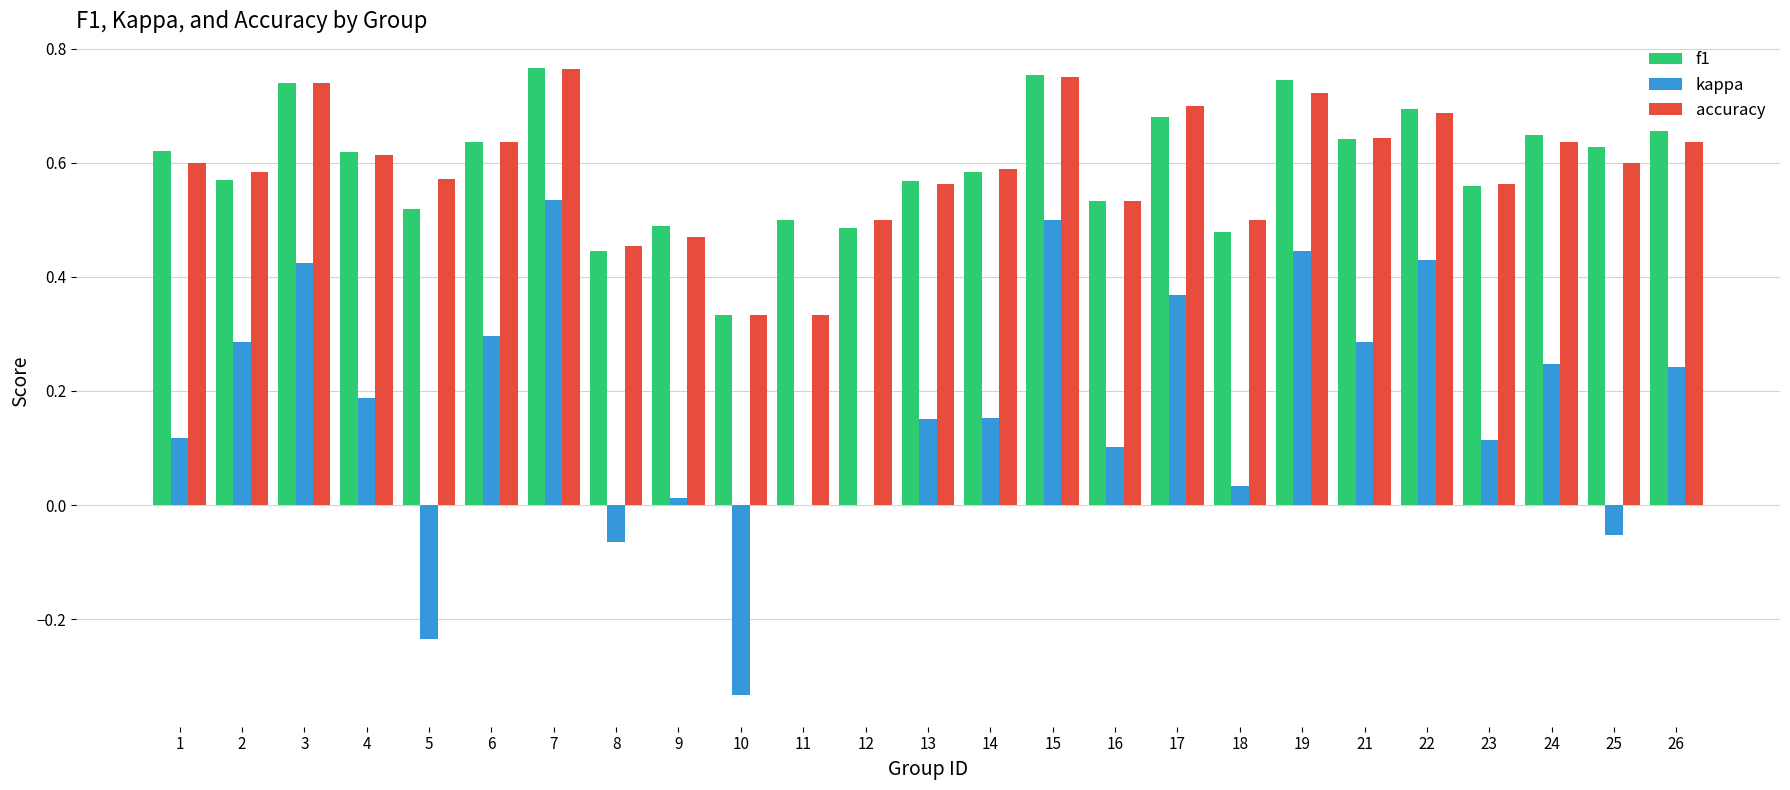

The f1 series shows 0.5 at 19. True or false?

False